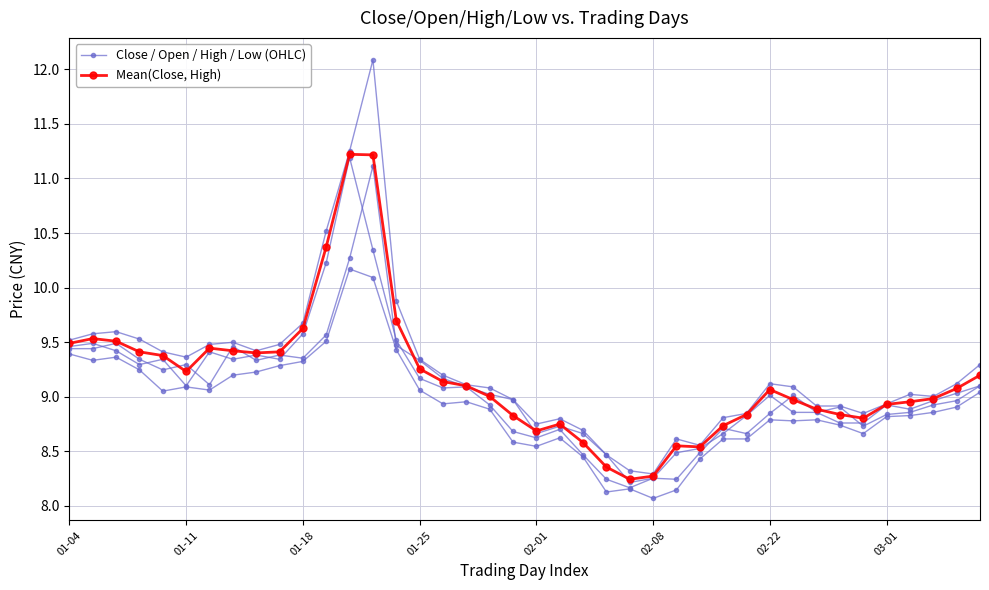

The value of Close / Open / High / Low (OHLC) at 16 is 2.4. True or false?

False